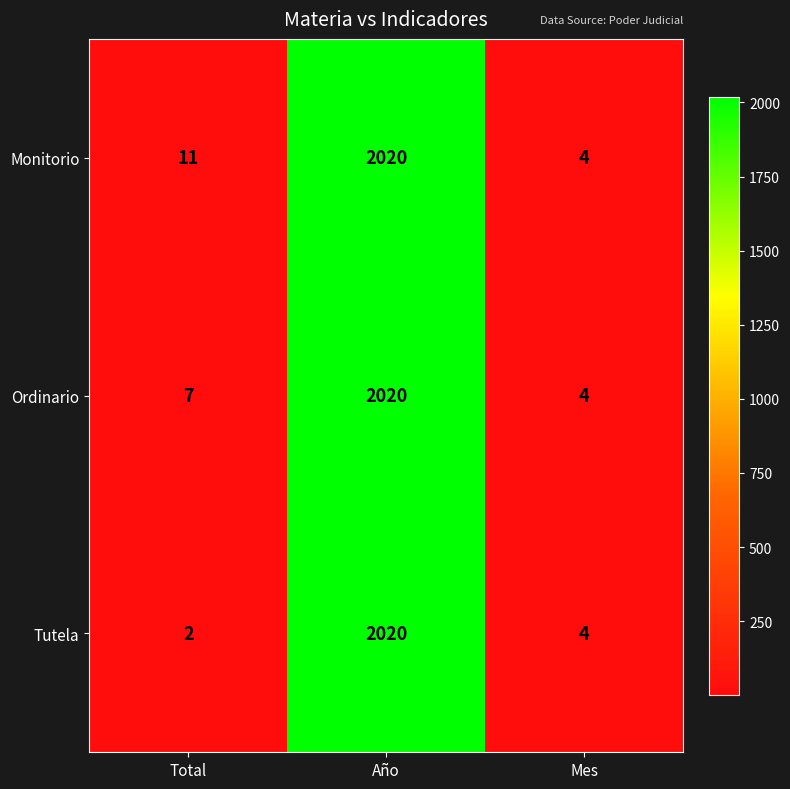

Which category has the highest value across all series?

Año